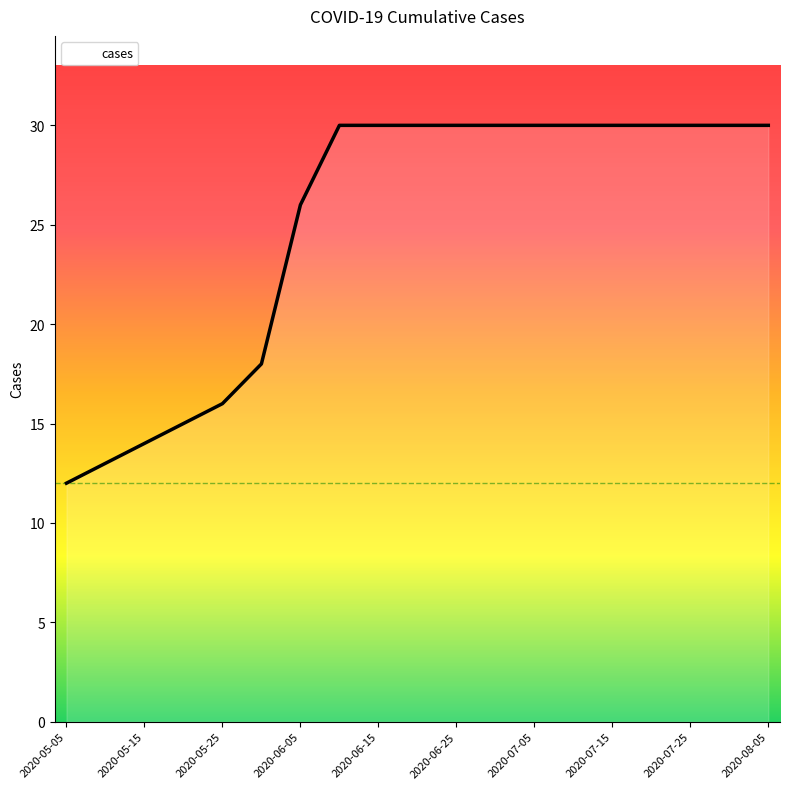

Reading right to left, transcribe all the data shown in this chart.

30	30	30	30	30	30	30	30	30	30	30	30	26	18	16	15	14	13	12